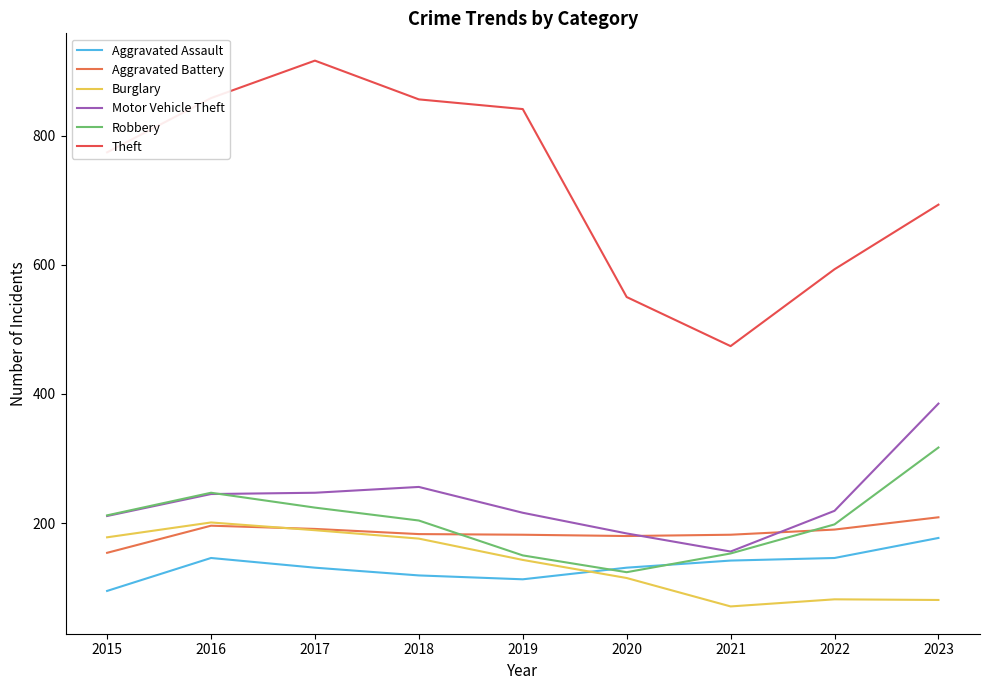

At how many categories does at least one series exceed 672?

6